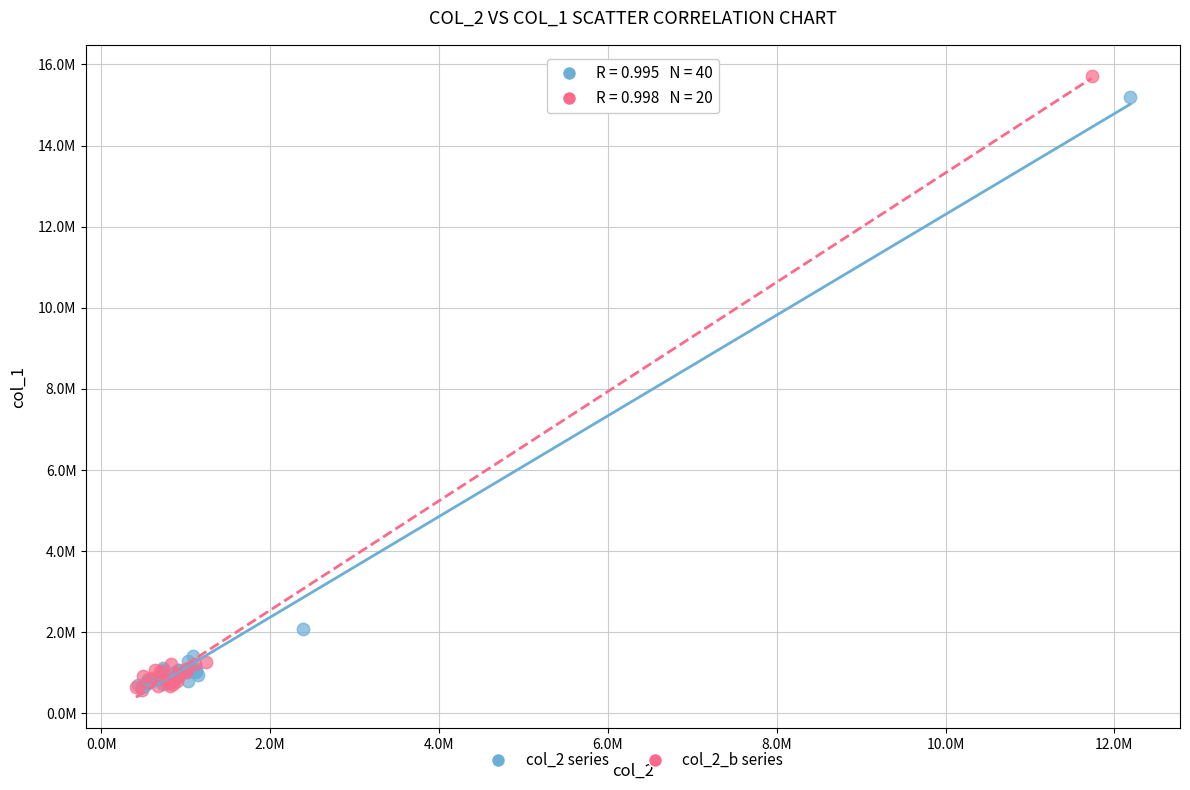

What are all the series names shown in the legend?

col_2 series, col_2_b series